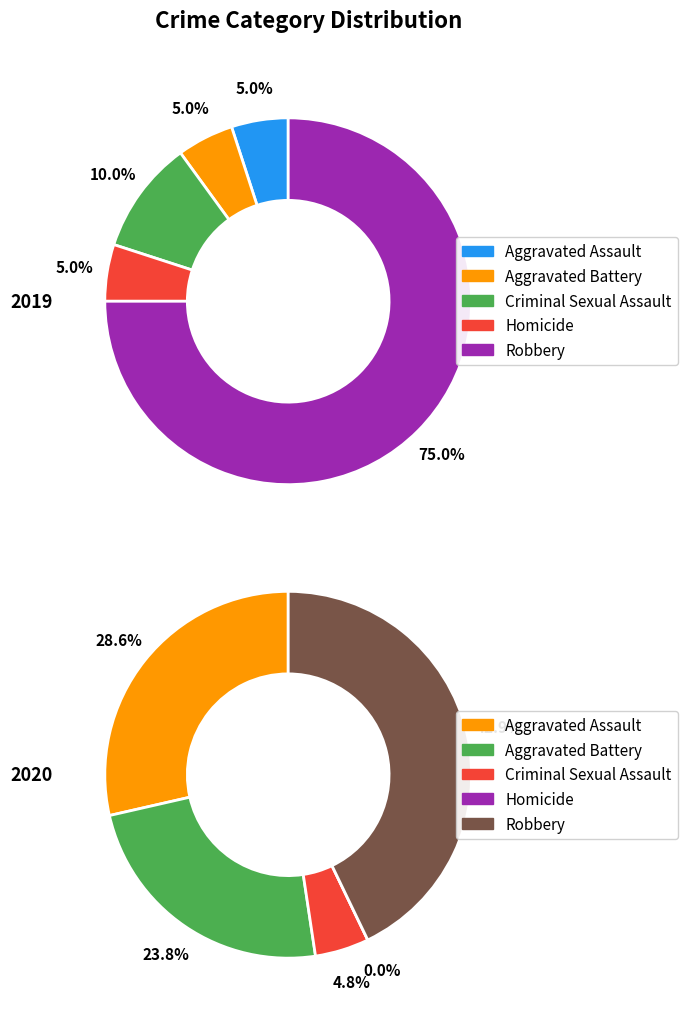

To the nearest percent, what is the average slice percentage?

20%